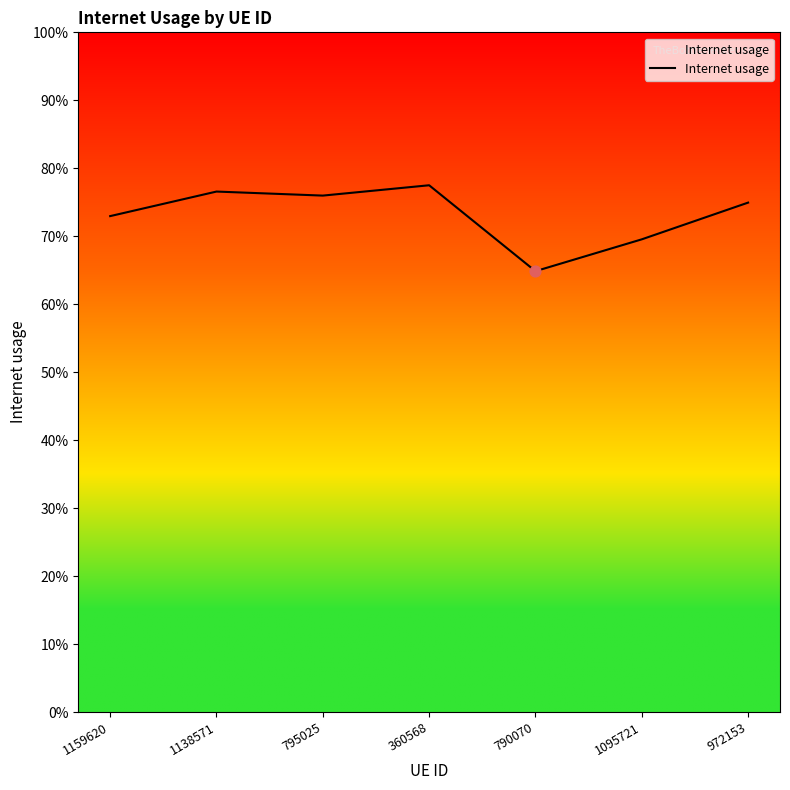

Is this an area chart (filled region under the line)?

Yes